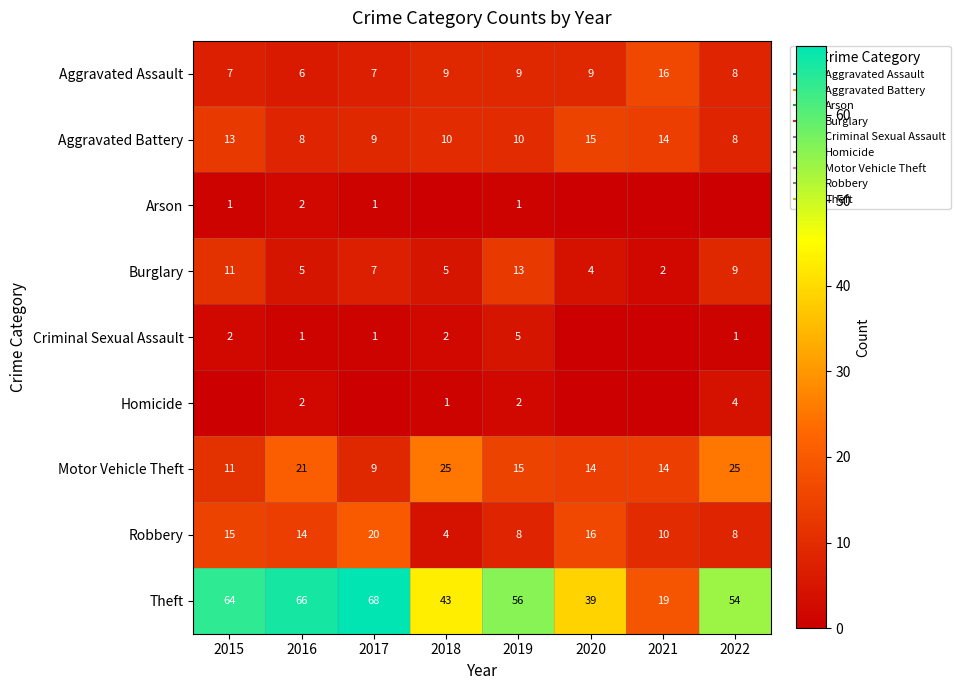

Is it true that Aggravated Assault equals 5 at 2022?

False